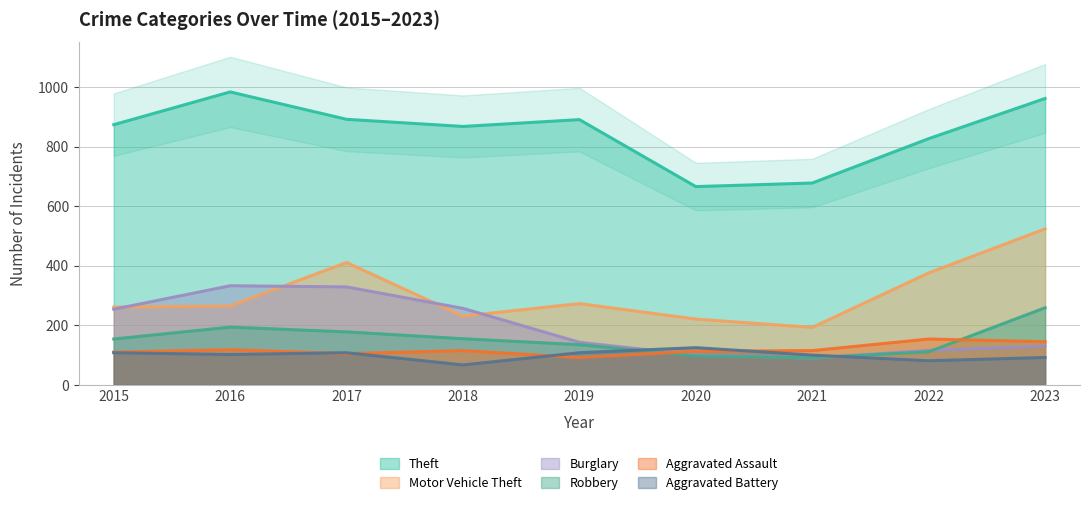

At which category is the sum across all series the highest?

2023